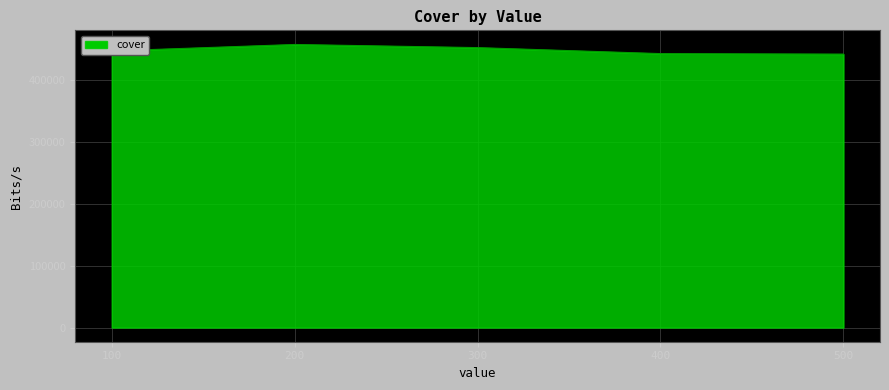

What is the approximate value at 300, to the nearest 10?

452860